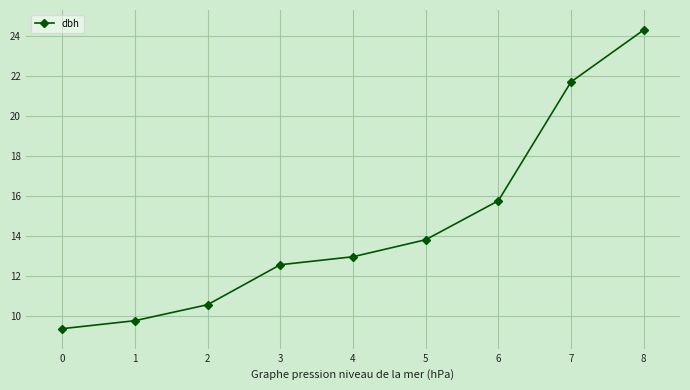

The chart shows a value of 5.0 at 4. True or false?

False